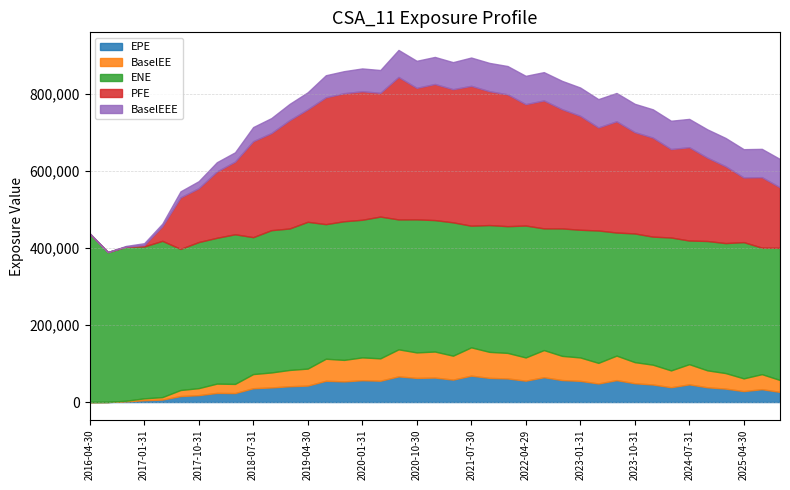

The ENE series shows 116122.0 at 2021-01-29. True or false?

False